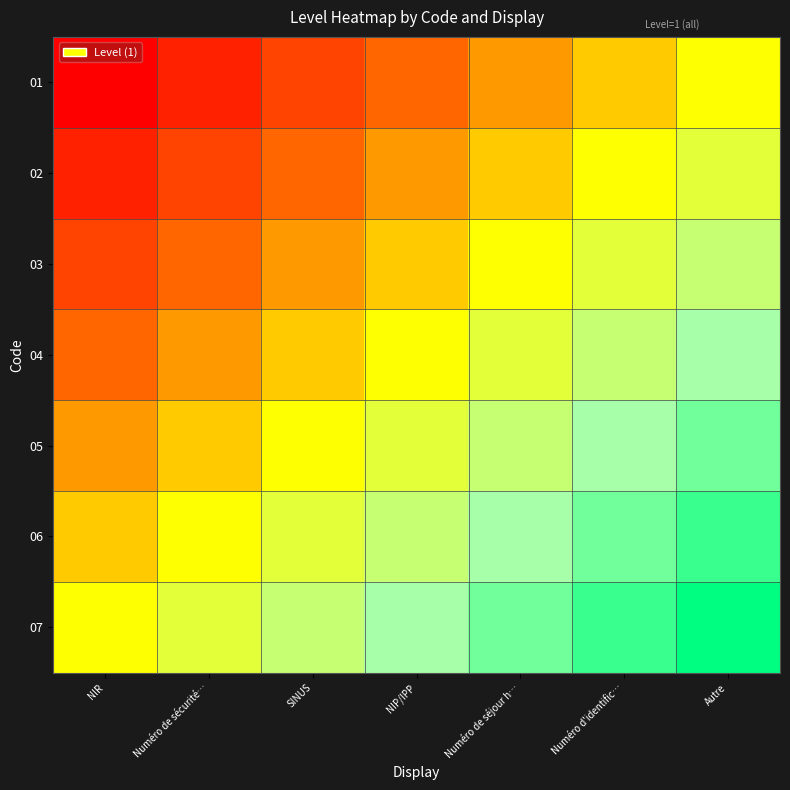

Rank the series at Numéro de sécurité… from lowest to highest value.

01, 02, 03, 04, 05, 06, 07